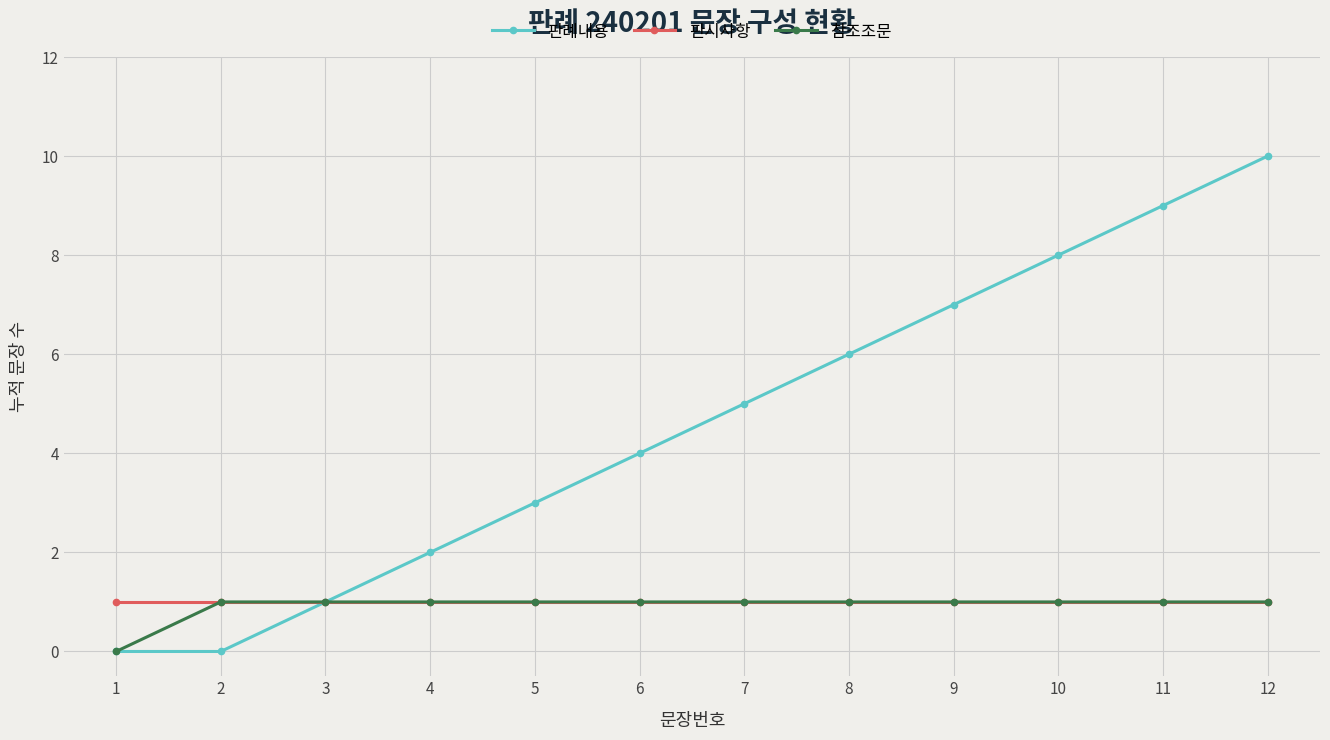

Which series changed the most between 9 and 10?

판례내용